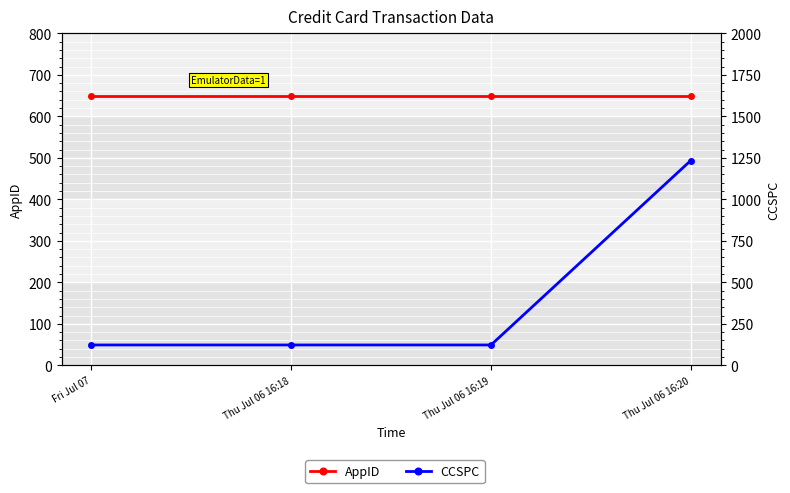

What is the value of the CCSPC point at the 2nd from the left?

123